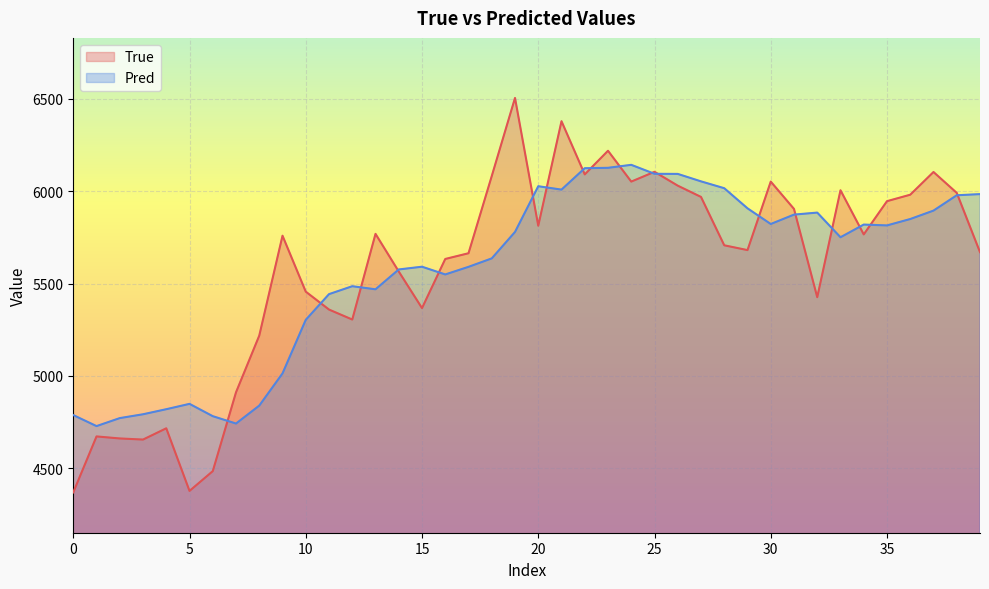

How many lines are shown in the chart?

2